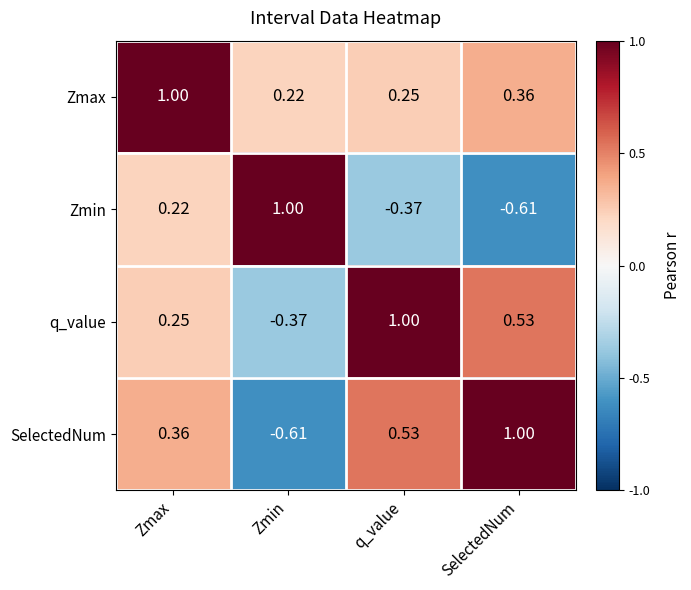

Rank the series at q_value from highest to lowest value.

q_value, SelectedNum, Zmax, Zmin